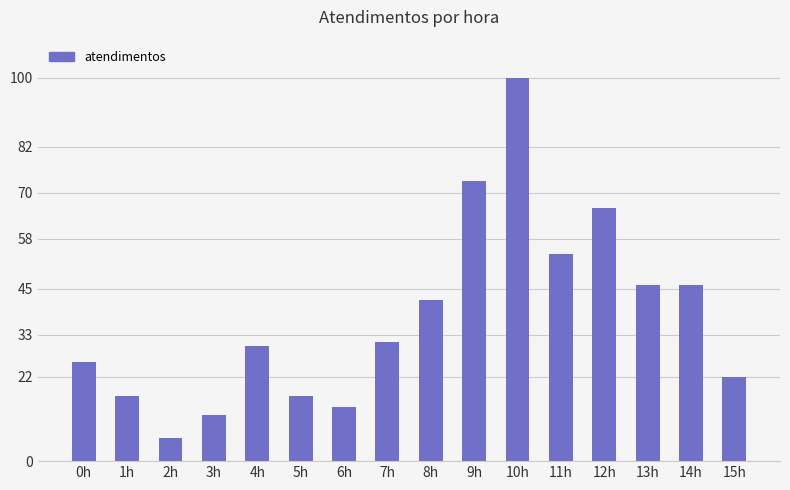

Is it true that the value at 1h is 26?

False